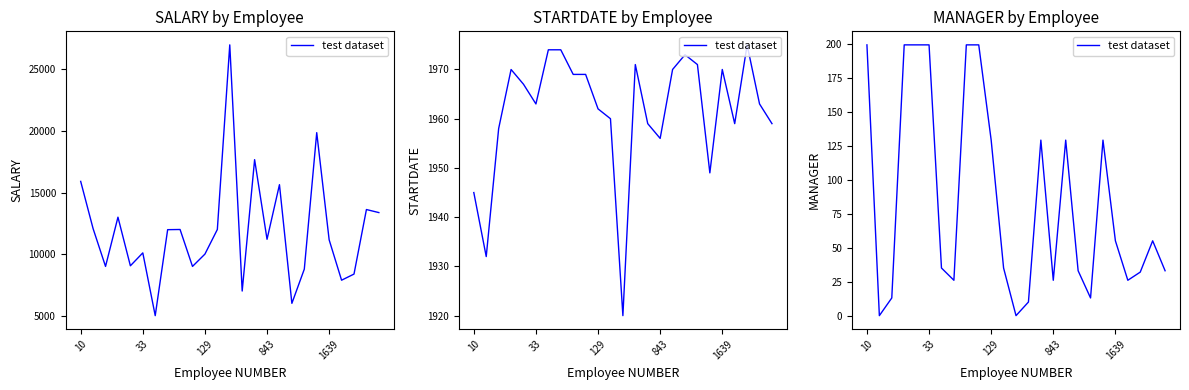

At which label does the data first exceed 35?

10